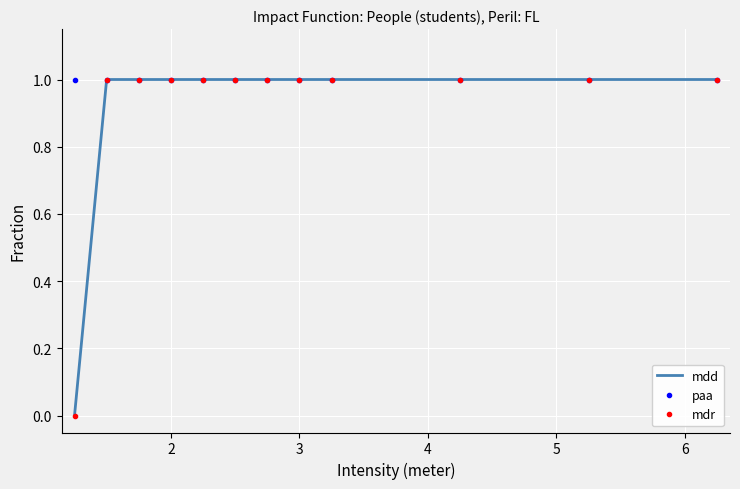

Which category has the highest value in the mdr series?

2